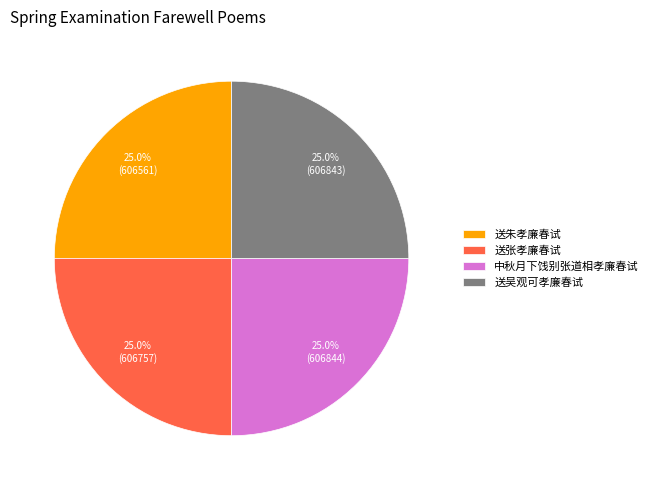

To the nearest percent, what portion does 送张孝廉春试 represent?

25%